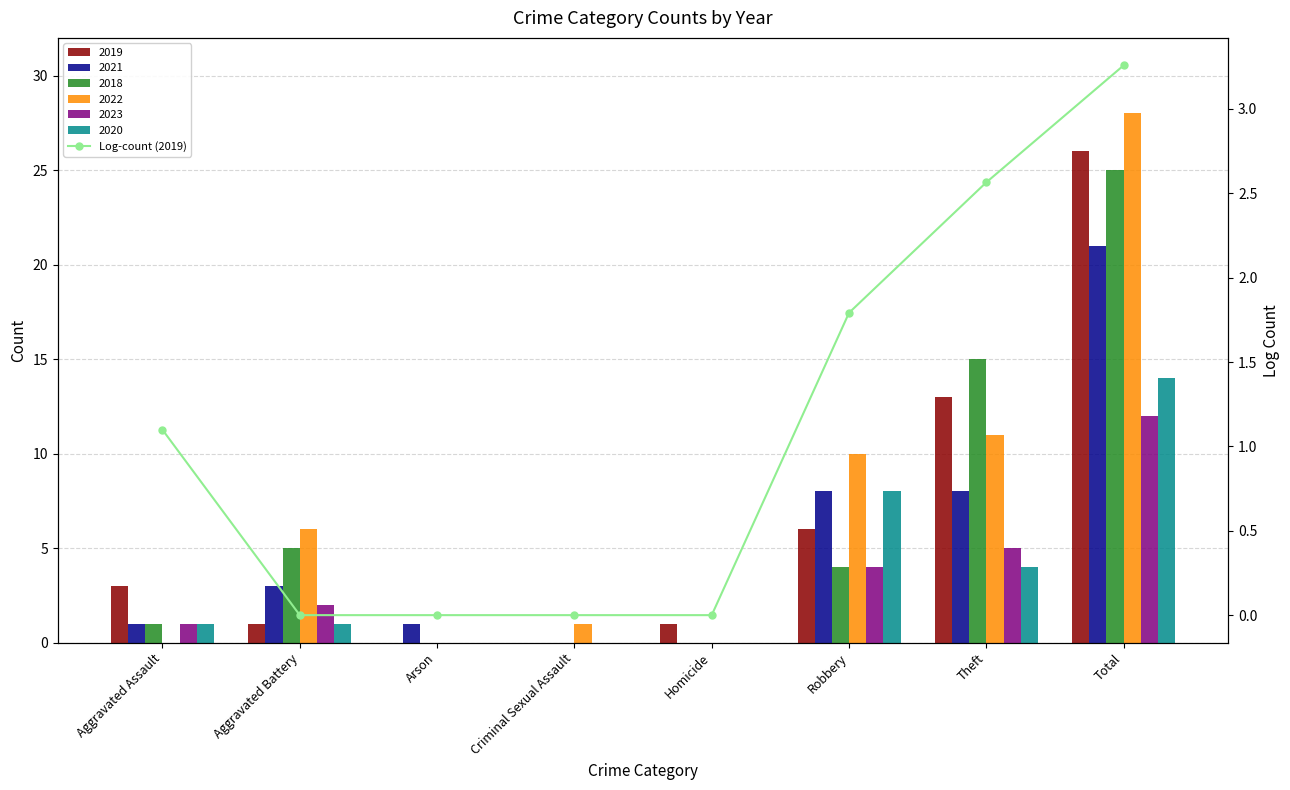

Does the chart contain any negative values?

No